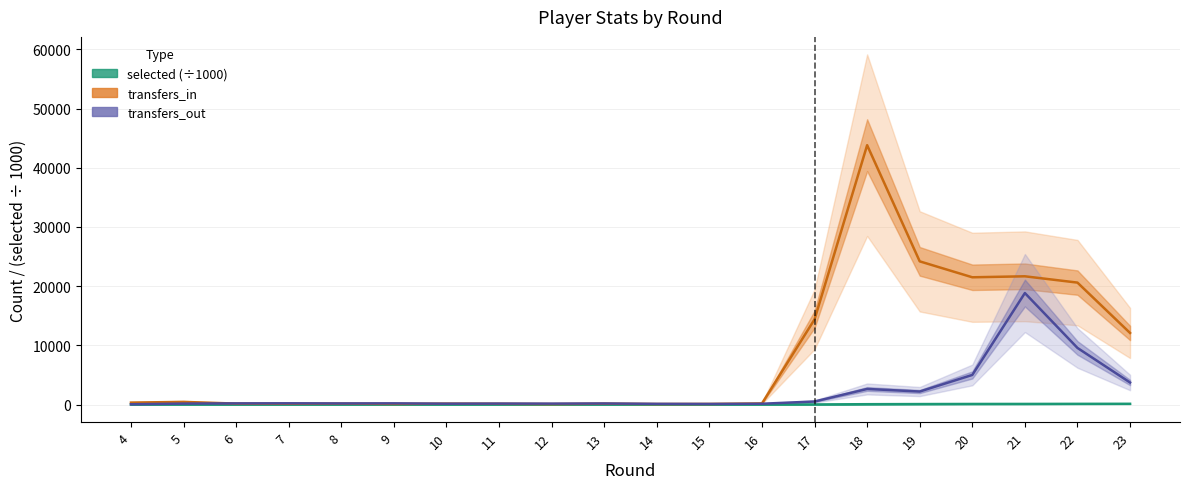

Rank the categories by selected (×1000) value from highest to lowest.

23, 22, 21, 20, 19, 18, 17, 16, 15, 14, 13, 12, 11, 10, 9, 8, 7, 6, 5, 4